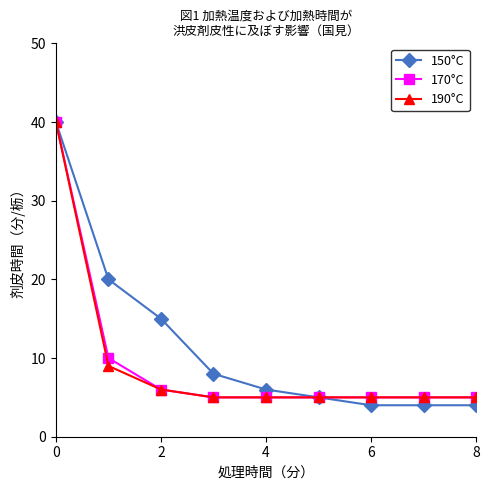

What is the maximum value for 170°C?

40